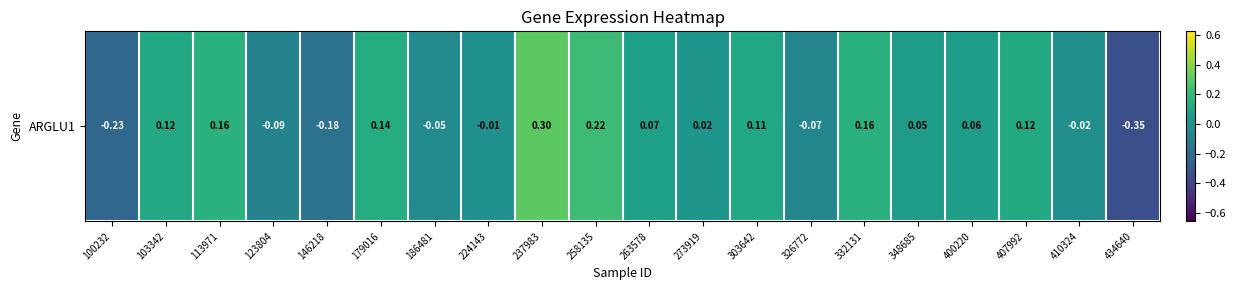

What is the minimum value shown in the chart?

-0.3